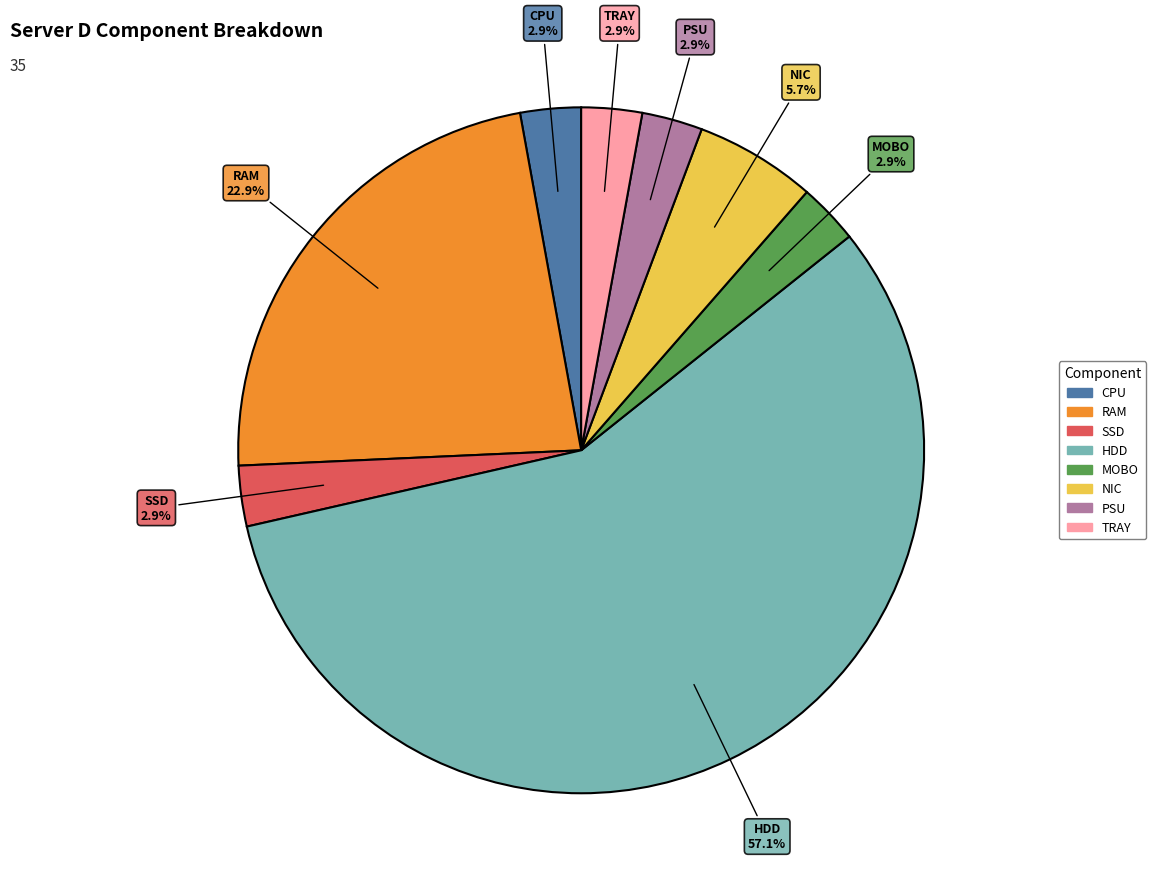

Is there any slice that represents more than half of the pie?

Yes